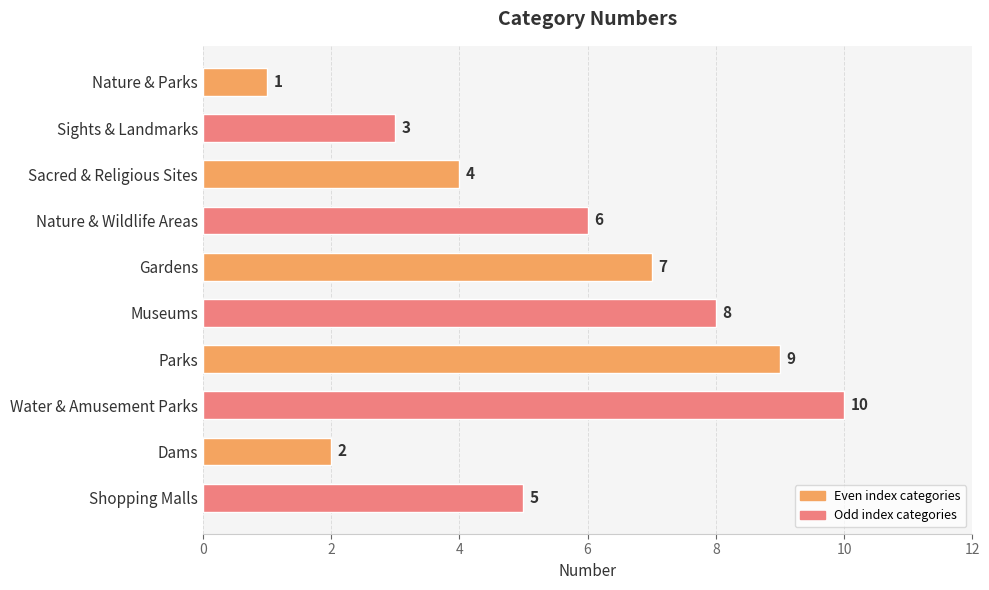

The chart shows a value of 3 at Sights & Landmarks. True or false?

True